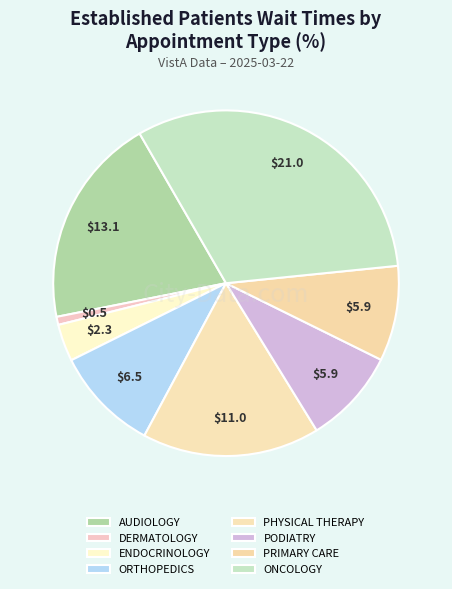

What is the change in value from PODIATRY to ONCOLOGY?

+15.1